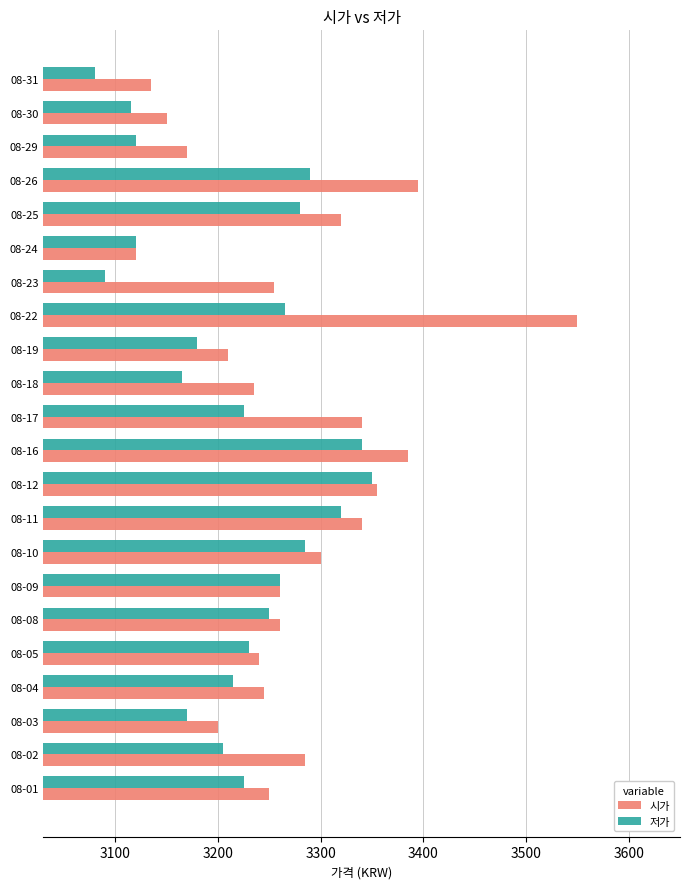

Which series has the largest range (max minus min)?

시가